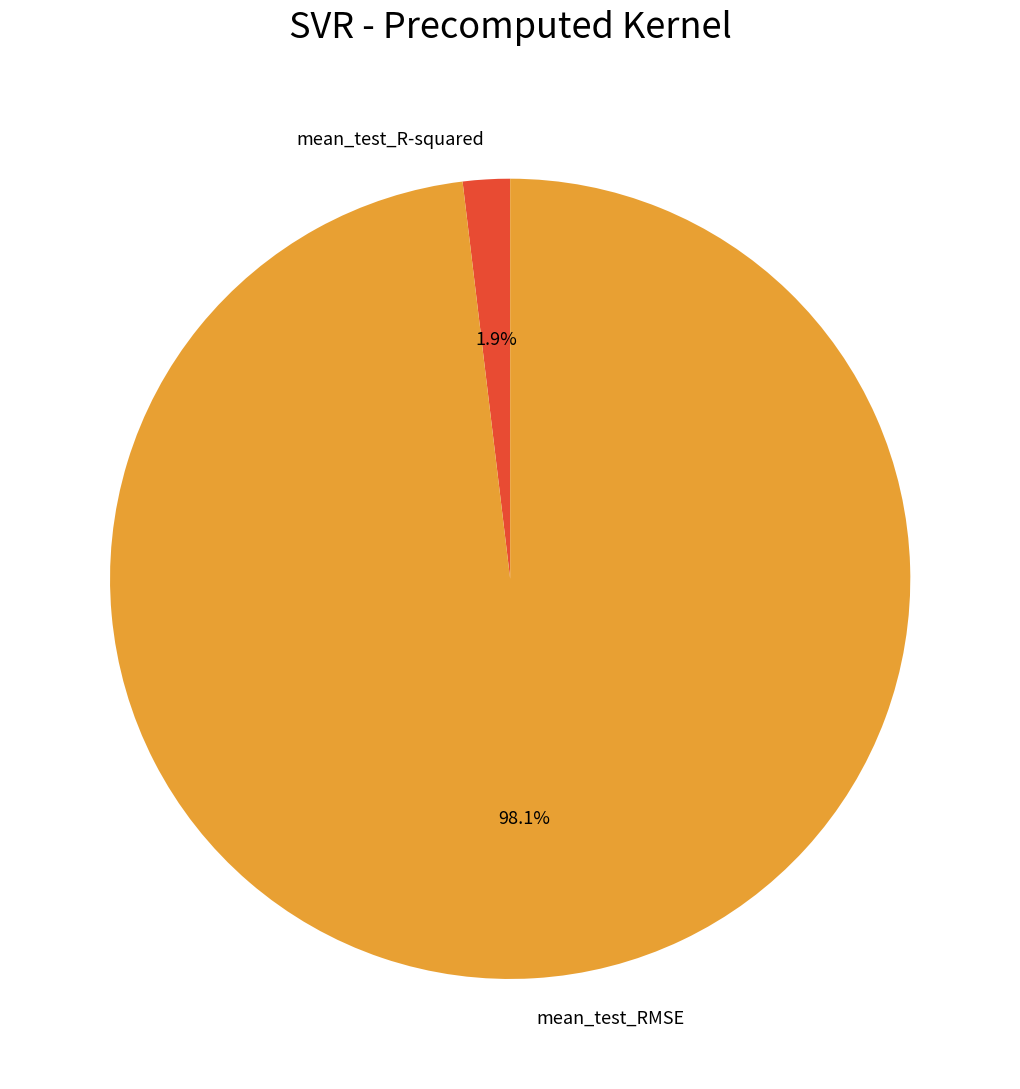

True or false: mean_test_R-squared accounts for 13% of the total.

False